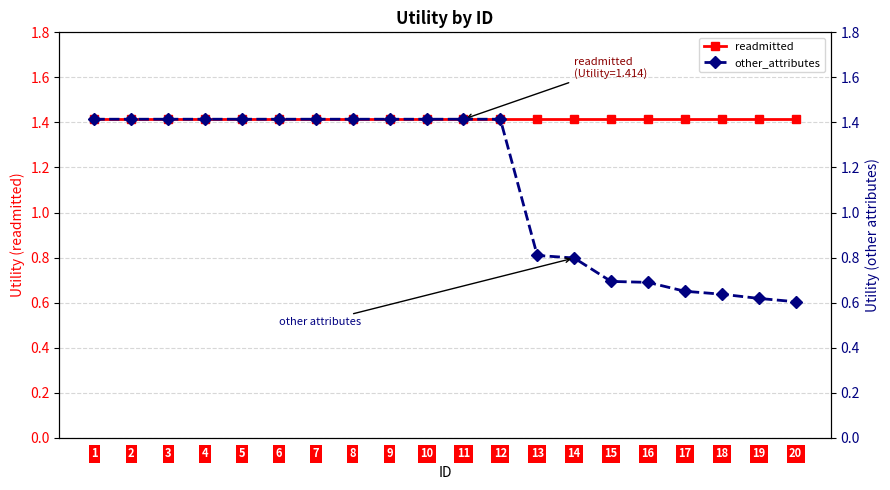

True or false: other_attributes and readmitted intersect in this chart.

False